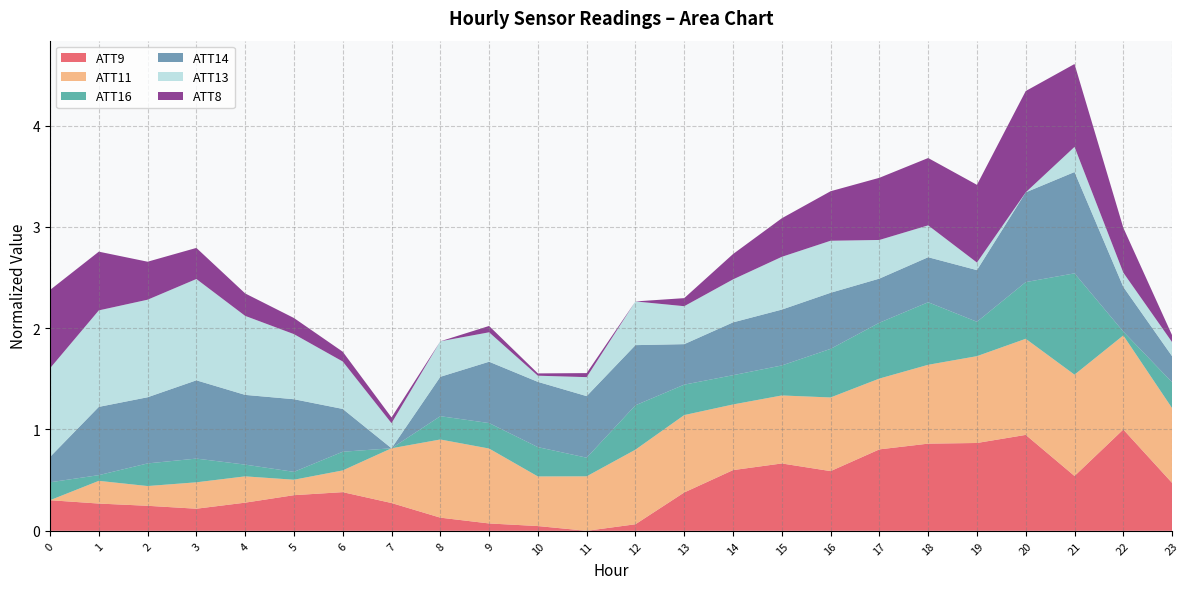

Where is the first local maximum for ATT8?

9